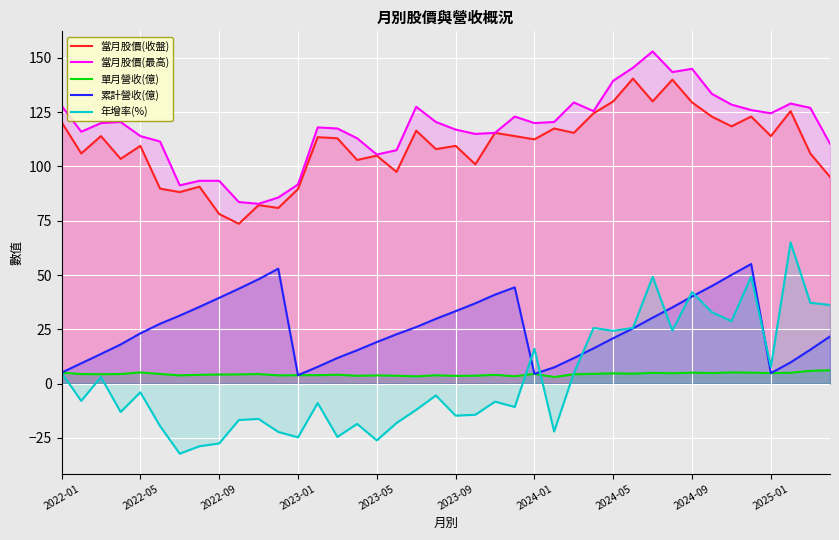

What is the difference between the maximum and minimum values in the 單月營收(億) series?

3.1